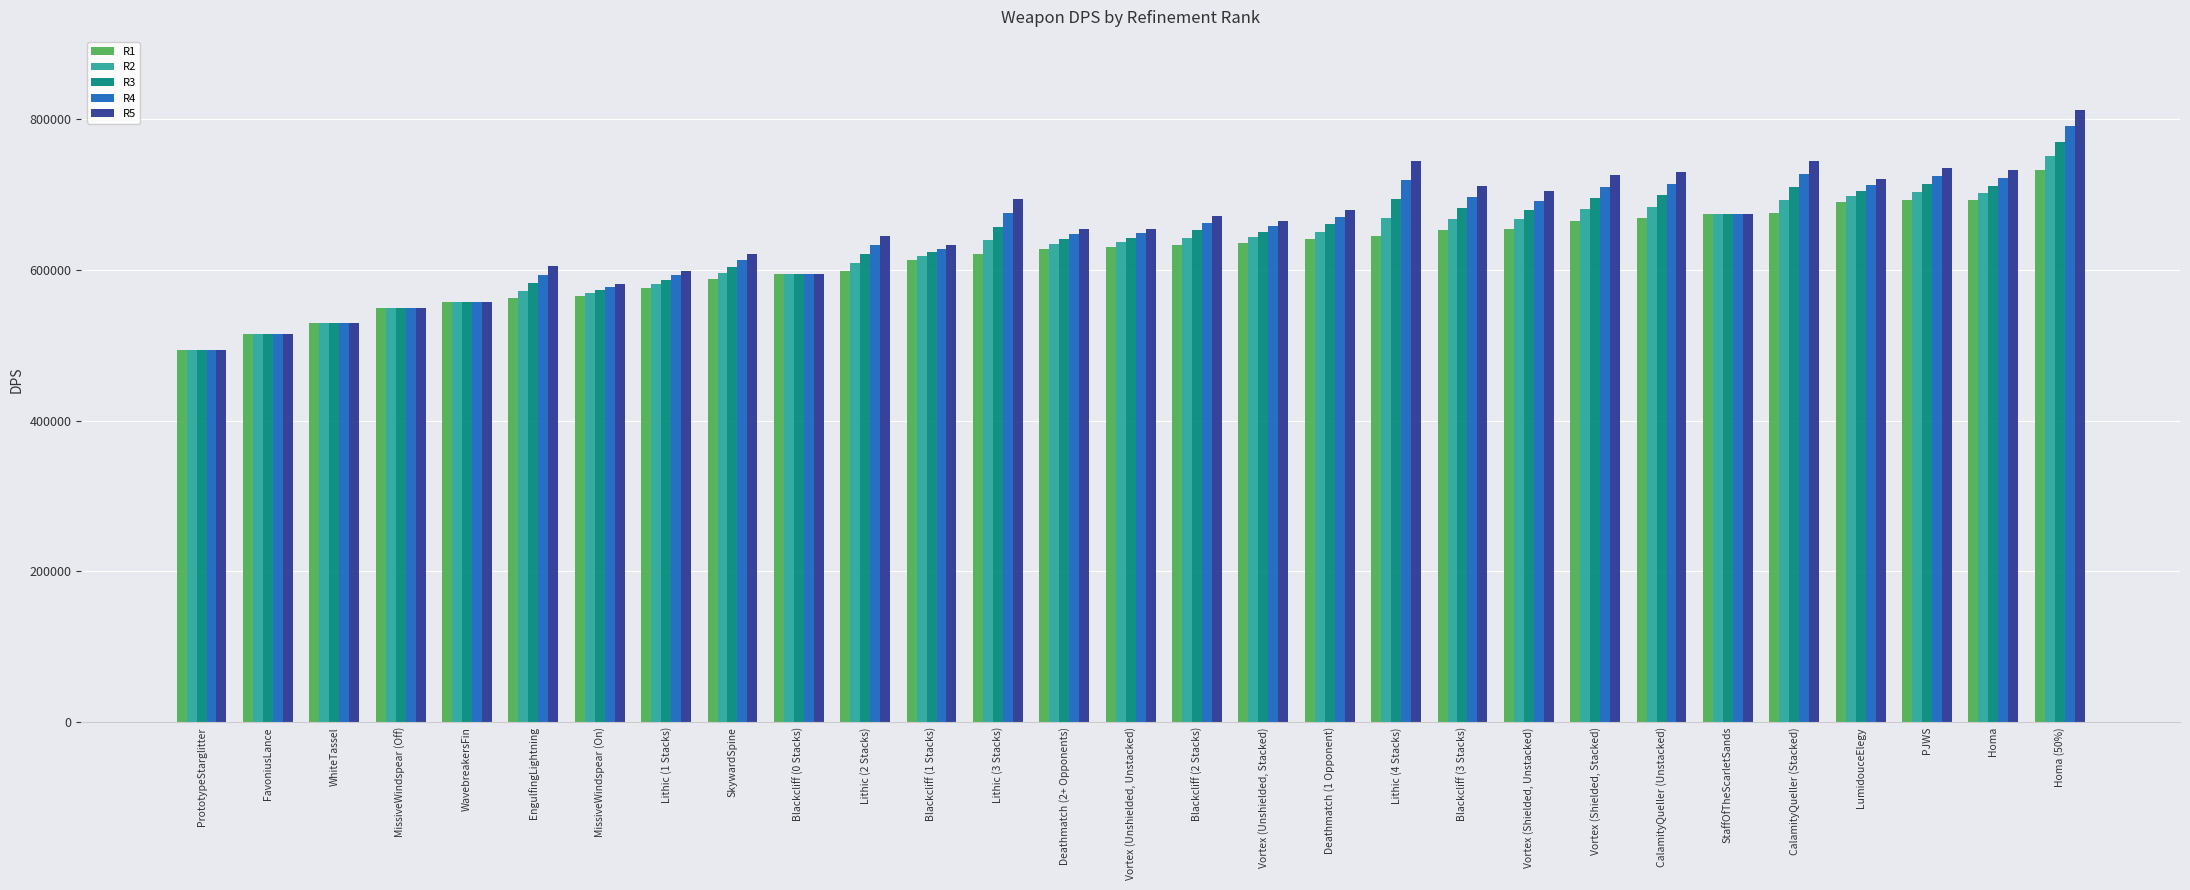

What are all the series names shown in the legend?

R1, R2, R3, R4, R5